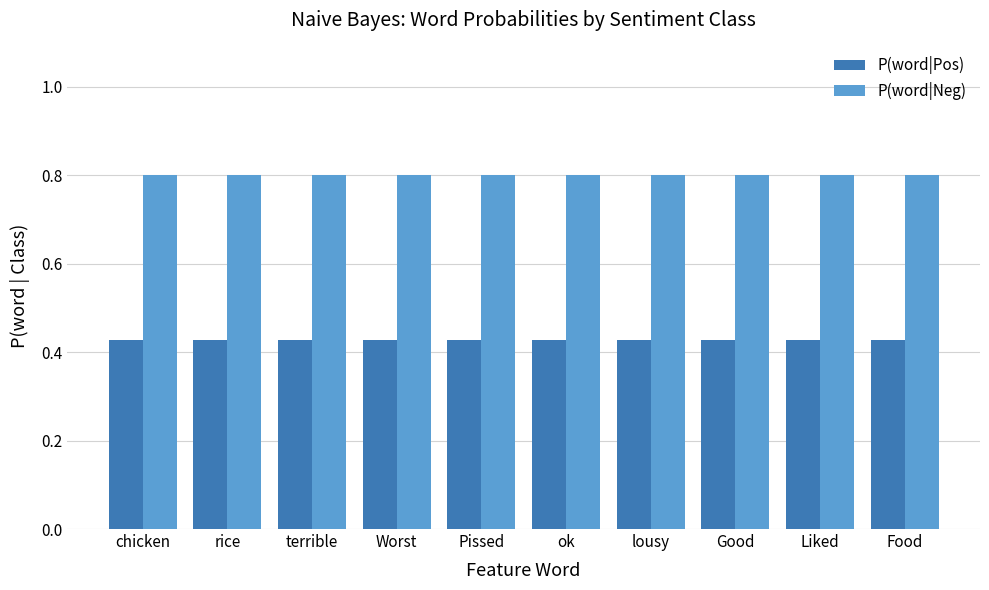

What is the minimum value for P(word|Neg)?

0.8